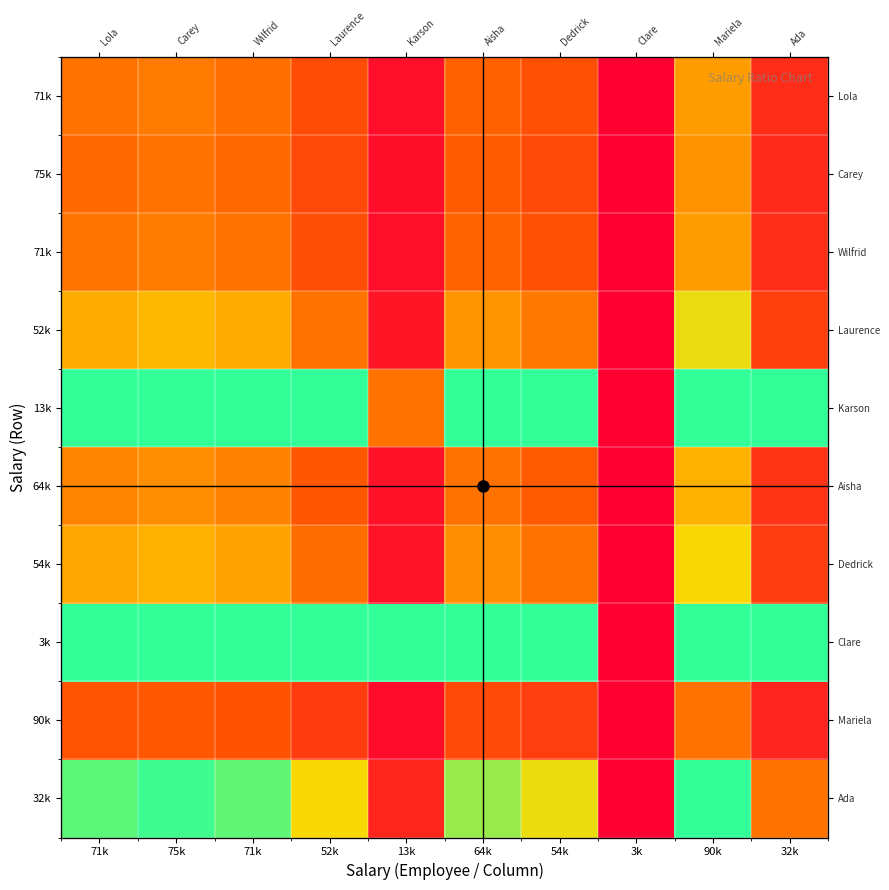

Between 32k and 54k, which is larger?

54k